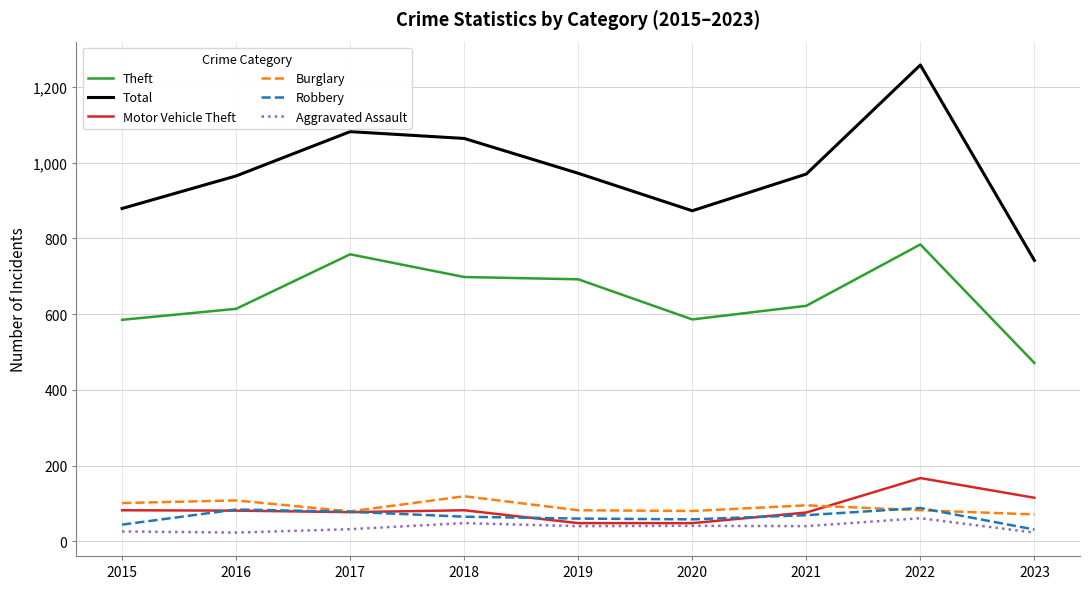

Between 2016 and 2022, which series saw the biggest shift?

Total